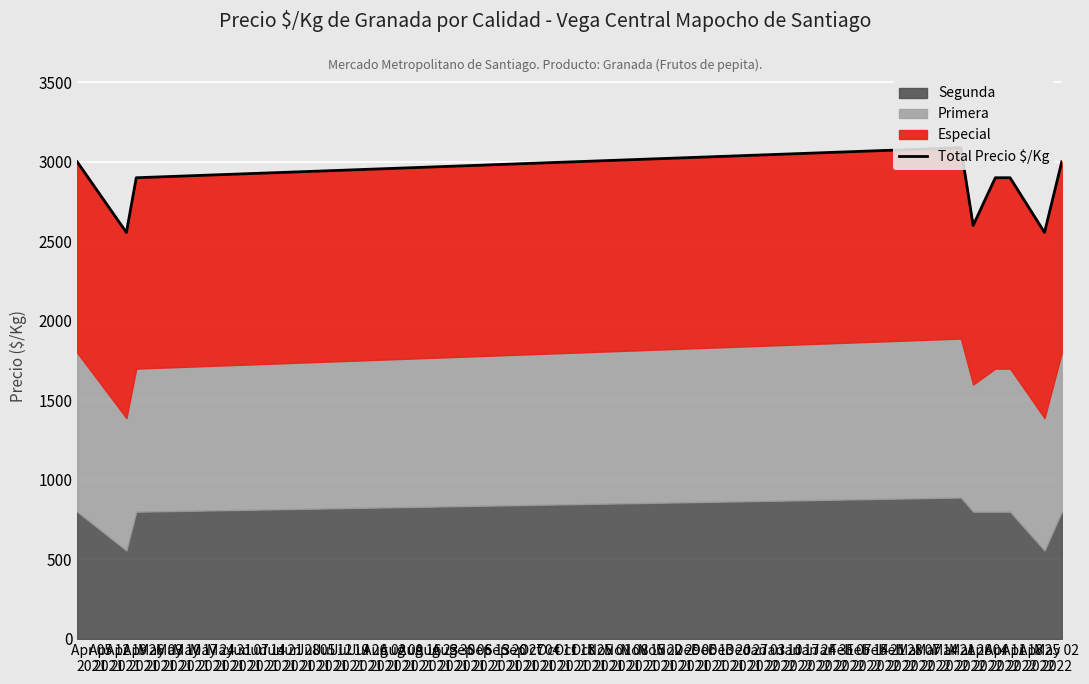

Between Apr 19
2021 and May 10
2021, which is larger?

Apr 19
2021